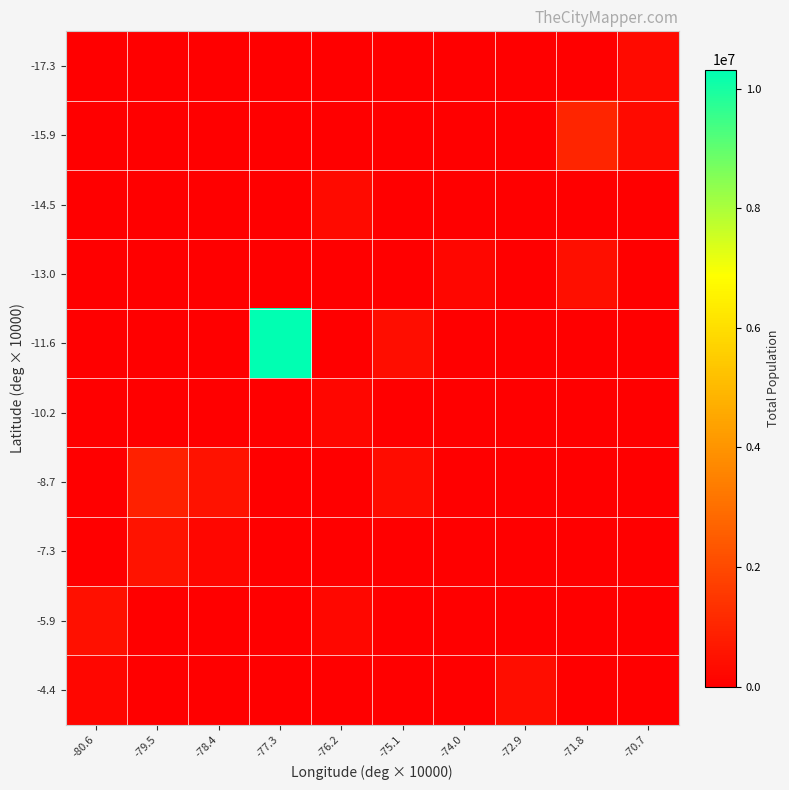

At which category does the chart reach its minimum across all series?

-80.6